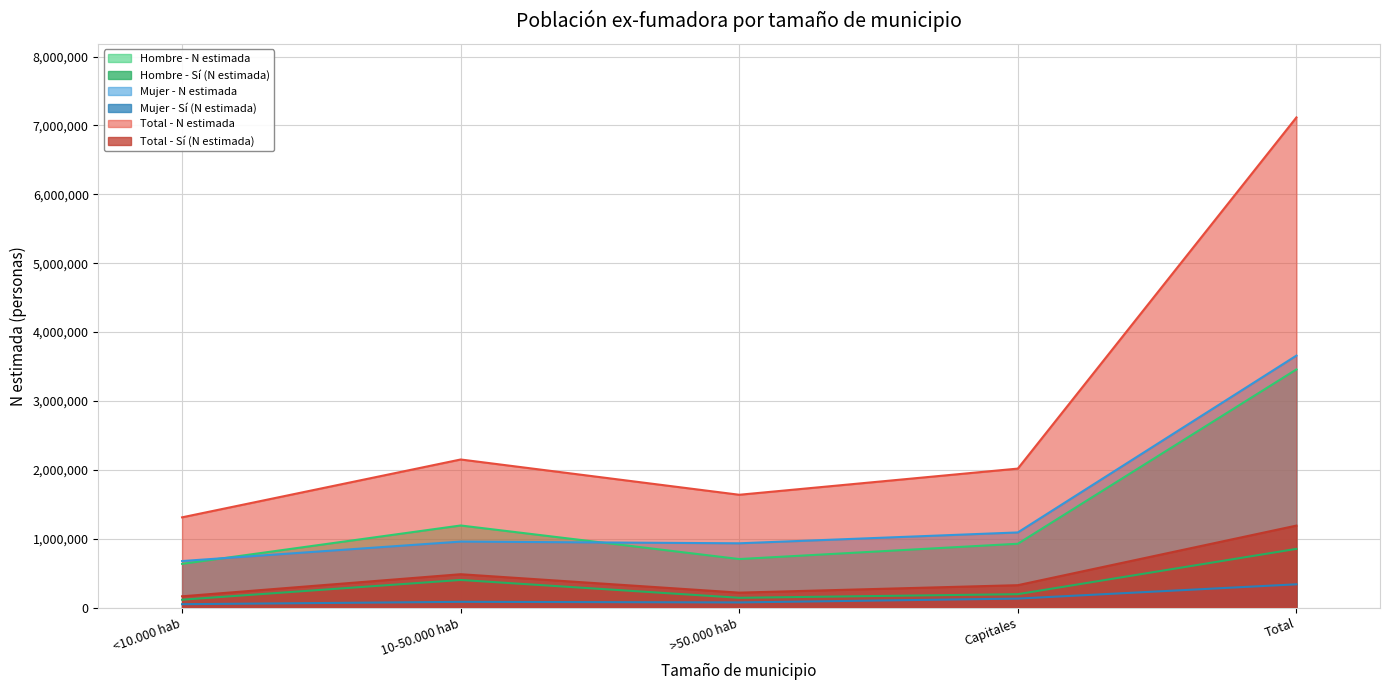

At how many categories does at least one series exceed 1210377?

5